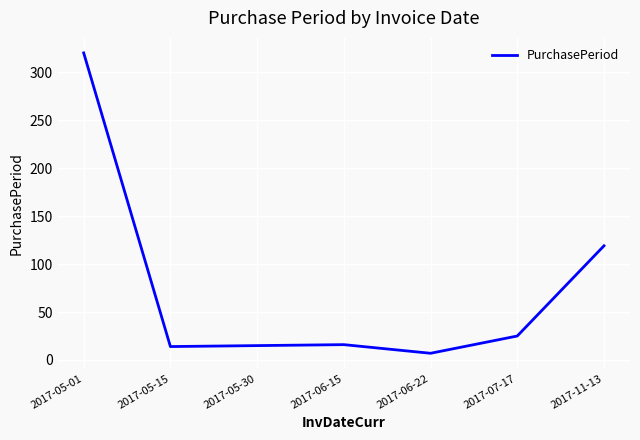

The value at 2017-05-01 is 320. True or false?

True